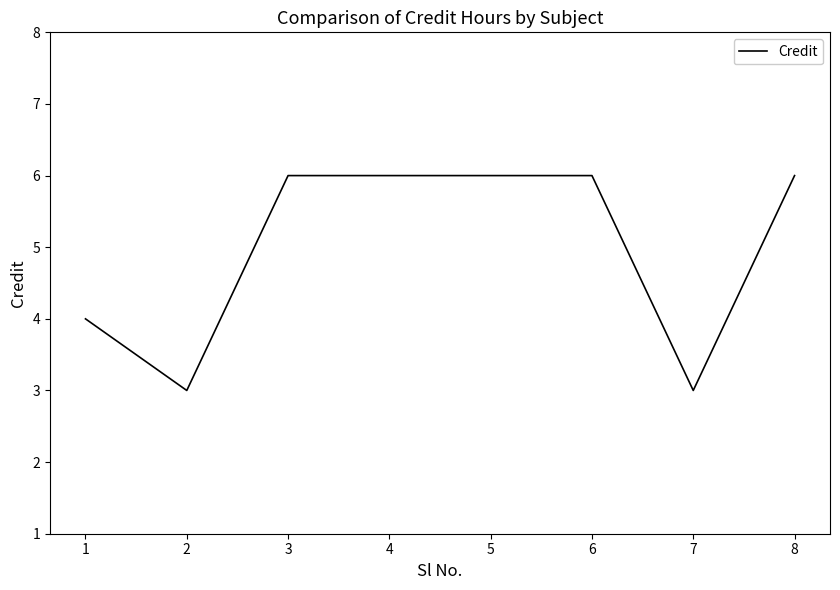

Where is the first local minimum?

2